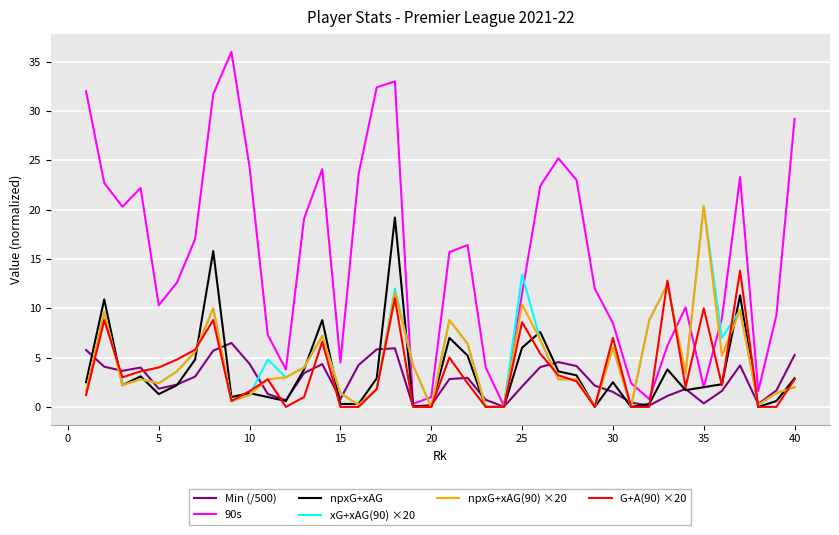

Which series has the largest total across all categories?

90s